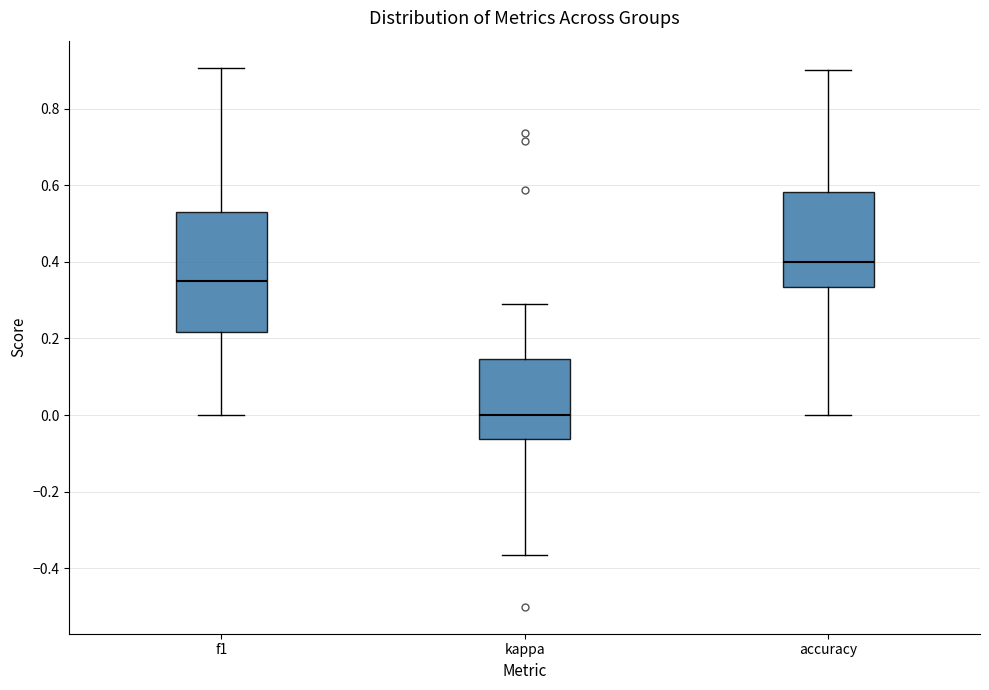

Which box is the tallest, from its lower edge to its upper edge?

f1